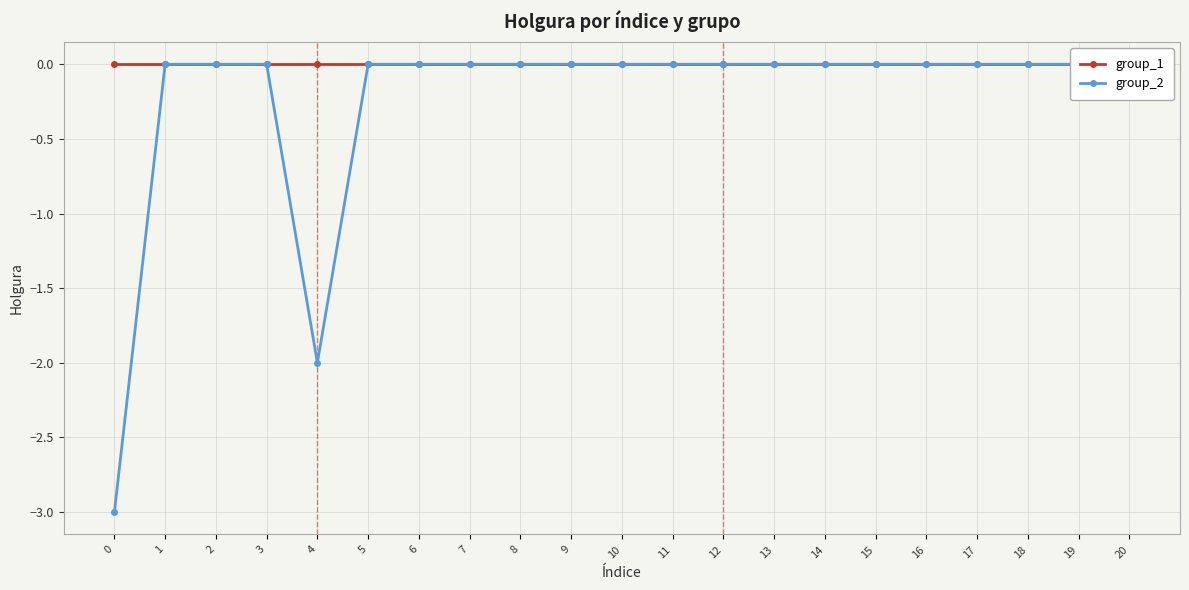

Is it true that group_1 equals 0.0 at 0?

True